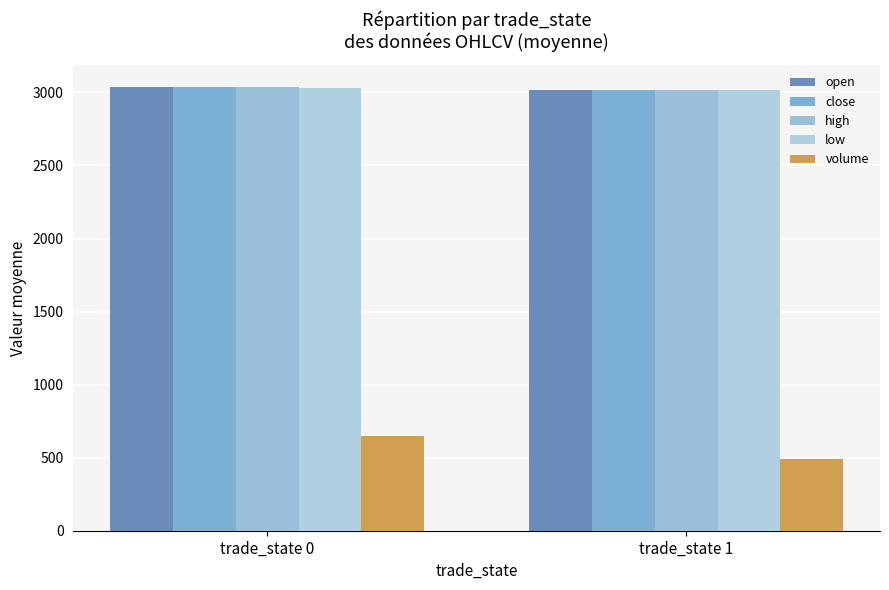

At trade_state 0, list the series in order from smallest to largest.

volume, low, close, open, high